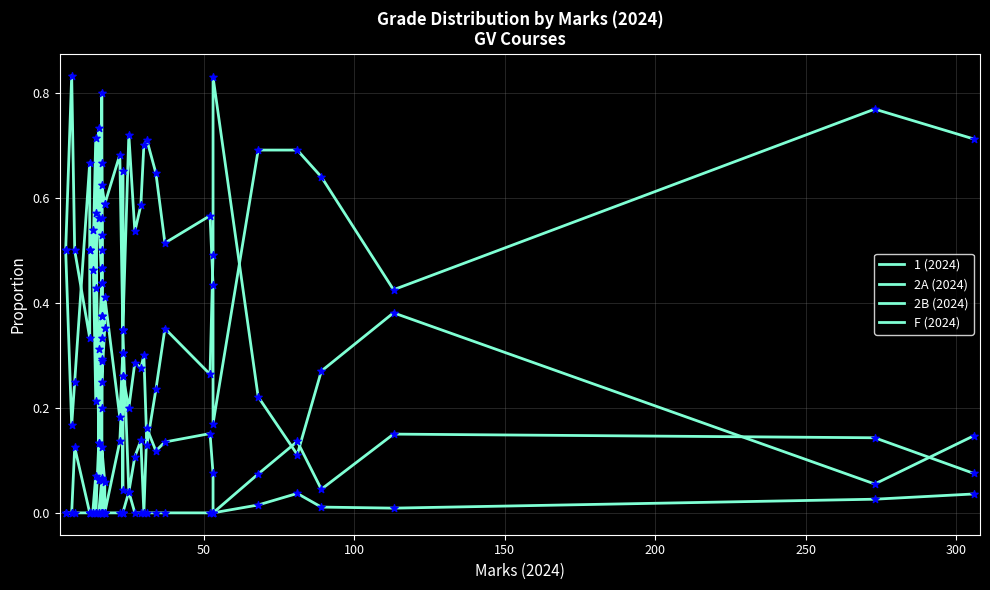

Which series contains the highest Y value?

1 (2024)